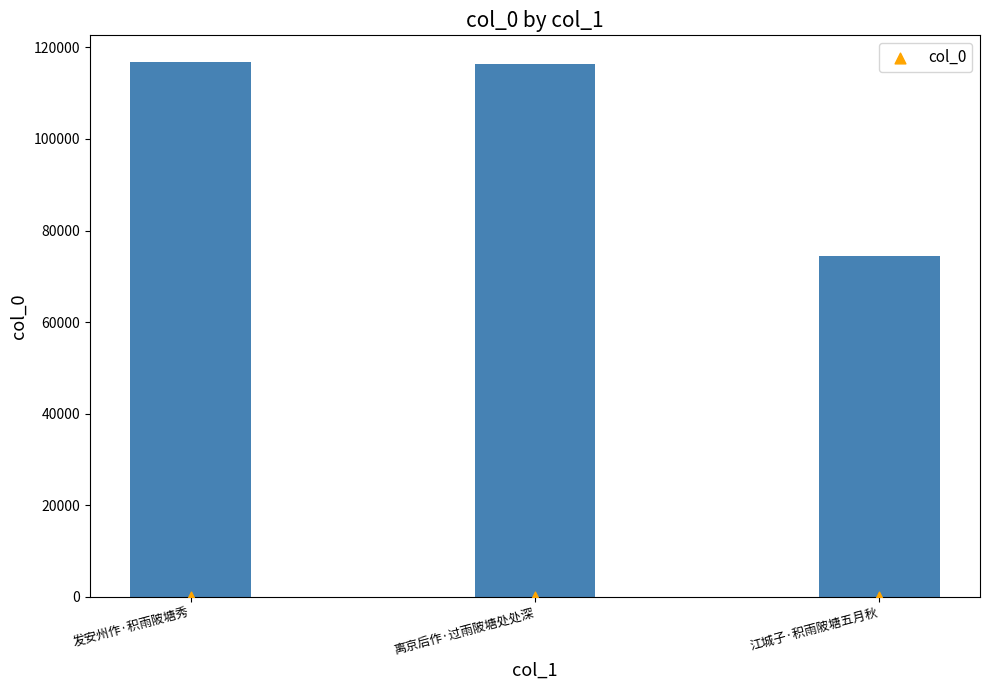

Approximately how many times larger is the value at 离京后作·过雨陂塘处处深 compared to 江城子·积雨陂塘五月秋?

1.6